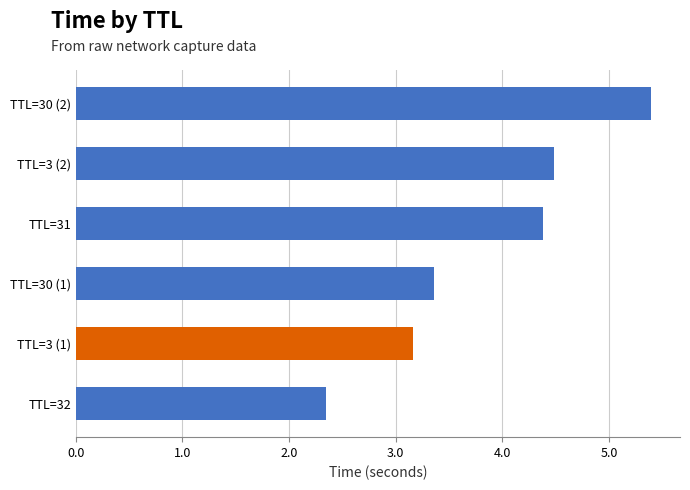

The value at TTL=3 (1) is 1.4. True or false?

False